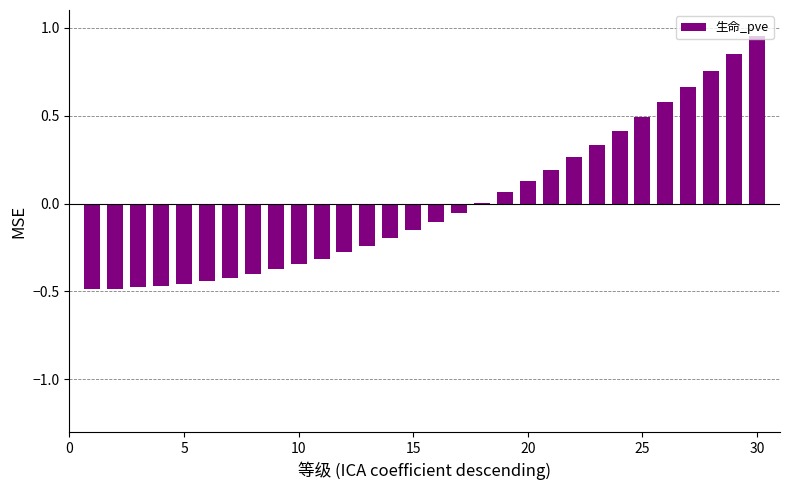

Are the bars horizontal?

No